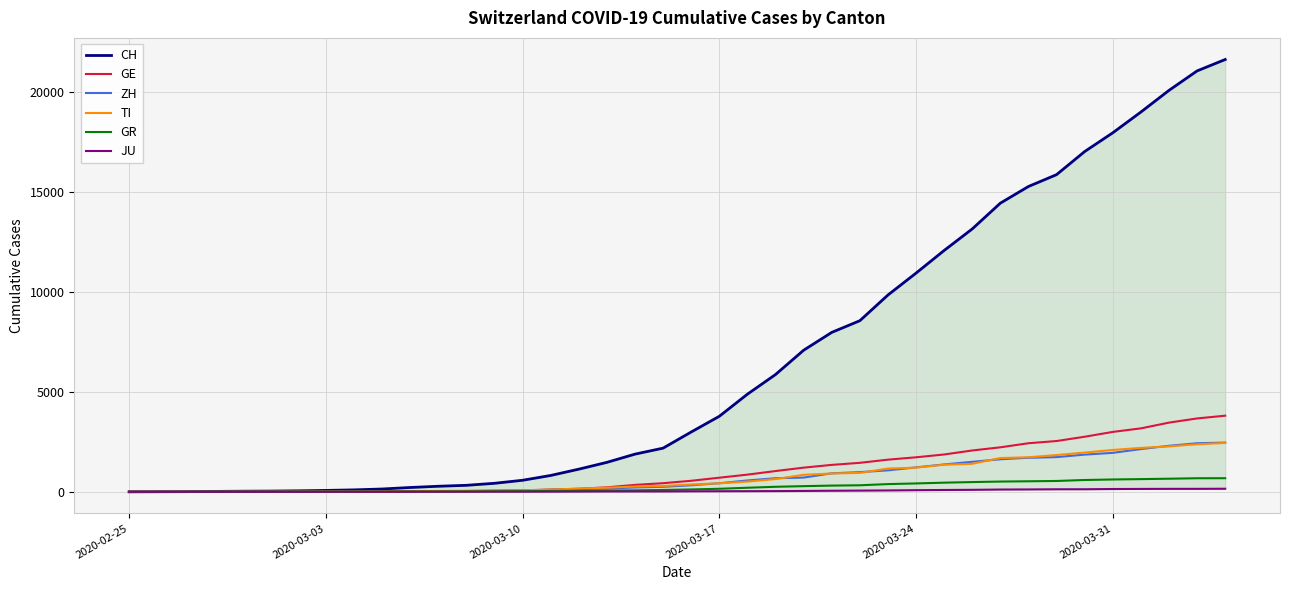

What is the maximum value for TI?

2442